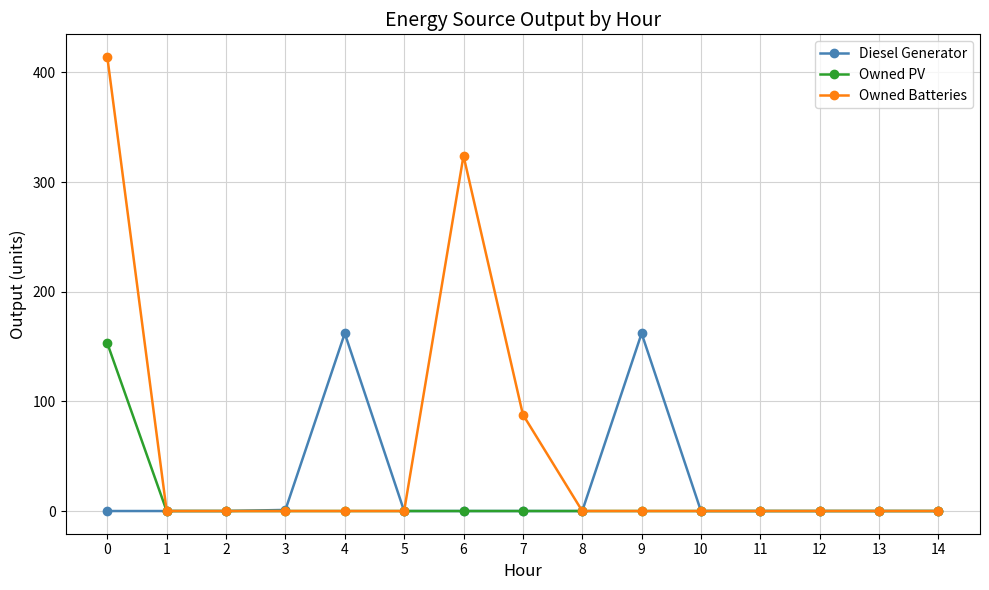

Does the chart have visible grid lines?

Yes